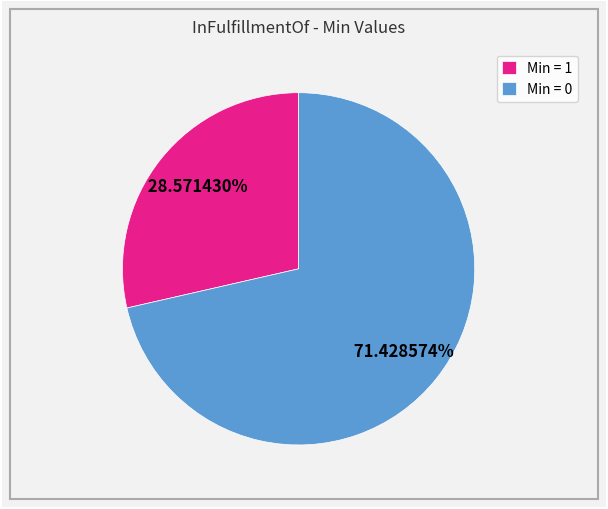

What is the largest slice in the pie chart?

Min = 0